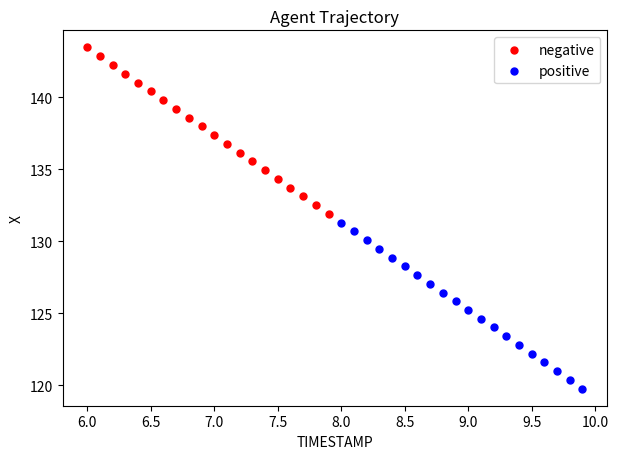

Which series has the widest spread of Y values?

negative